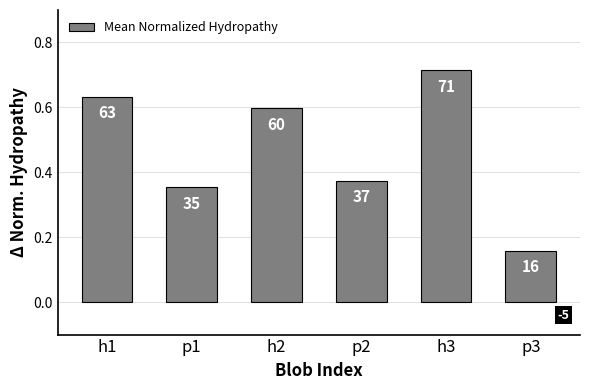

How many values are between 0 and 1?

6